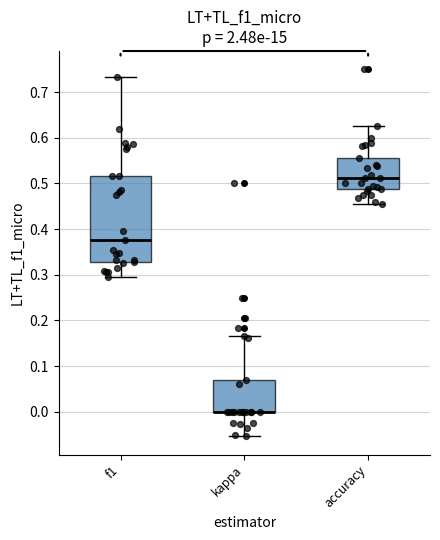

Reading left to right, transcribe this box plot: for each box, give where its median line is, the range the box spans, and where its two whiskers end, as read against the y-axis. The values are not printed on the chart, so give them approximately, as read against the axis.

f1: median 0.38, box 0.33 to 0.52, whiskers 0.30 to 0.73
kappa: median 0.00 (drawn on the box's lower edge), box 0.00 to 0.07, whiskers -0.05 to 0.17
accuracy: median 0.51, box 0.49 to 0.56, whiskers 0.45 to 0.63